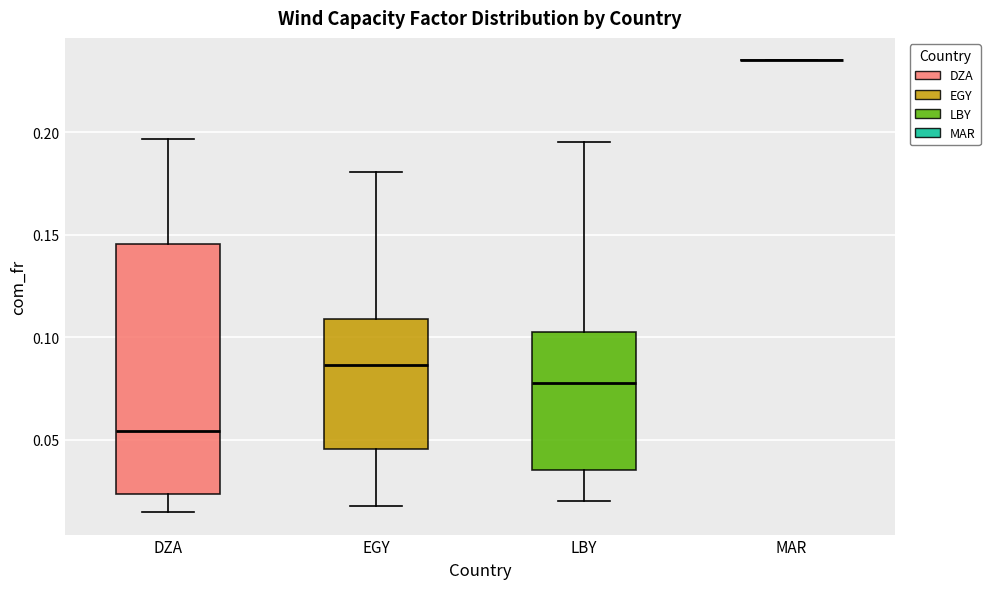

Reading left to right, transcribe this box plot: for each box, give where its median line is, the range the box spans, and where its two whiskers end, as read against the y-axis. The values are not printed on the chart, so give them approximately, as read against the axis.

DZA: median 0.055, box 0.025 to 0.145, whiskers 0.015 to 0.195
EGY: median 0.085, box 0.045 to 0.110, whiskers 0.020 to 0.180
LBY: median 0.080, box 0.035 to 0.100, whiskers 0.020 to 0.195
MAR: box collapsed to a line at 0.235, whiskers 0.235 to 0.235